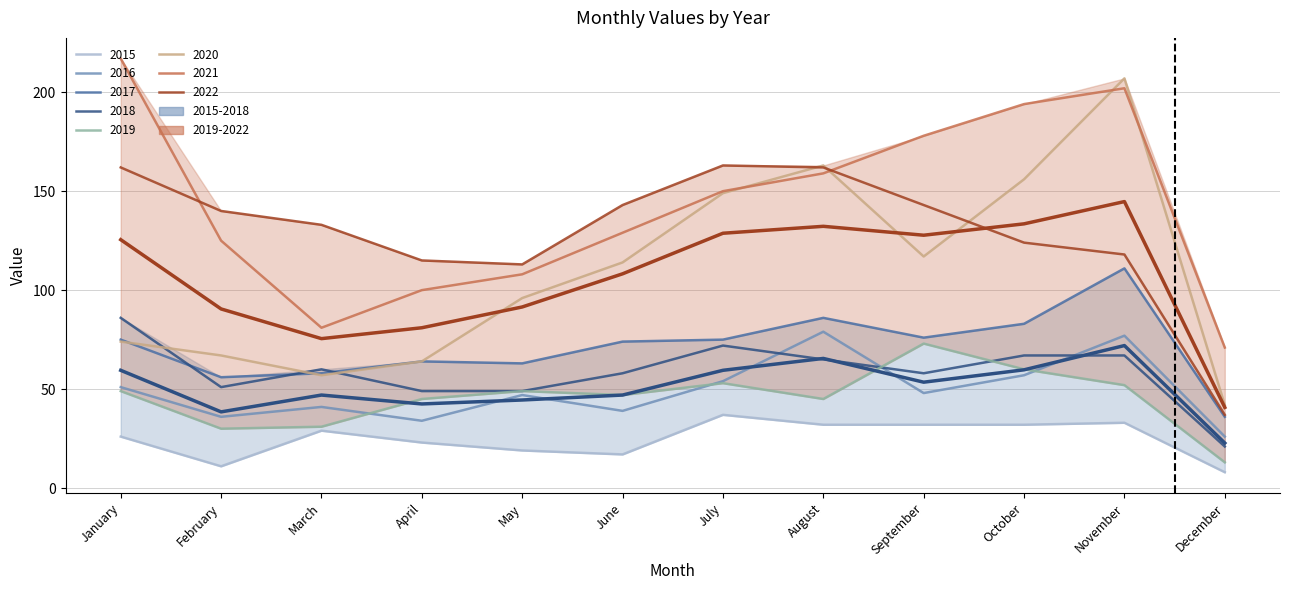

Where is the first local minimum for 2015-2018 mean?

February